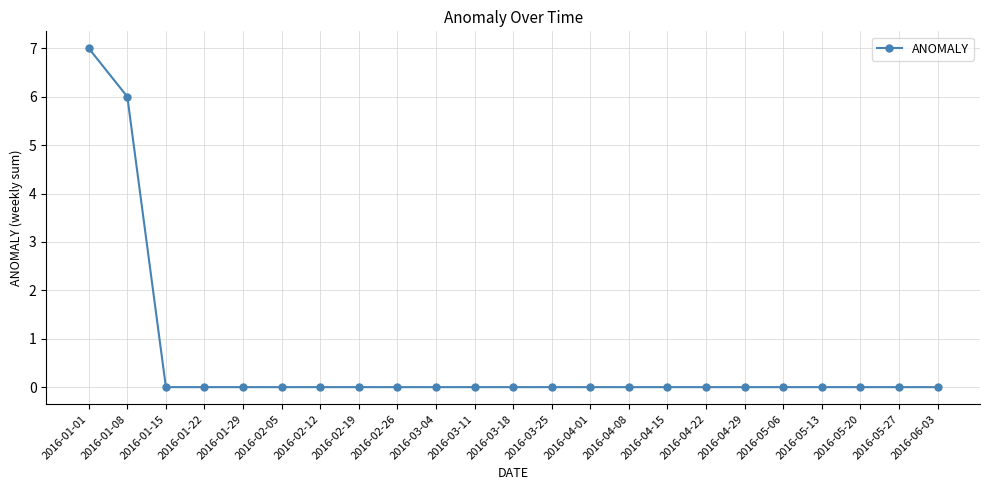

How many series are shown in this chart?

1